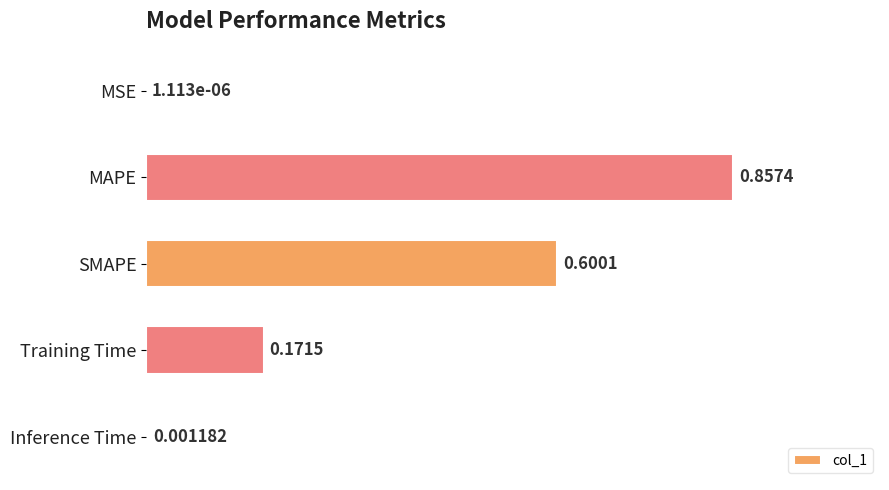

Which label corresponds to the largest value in the chart?

MAPE